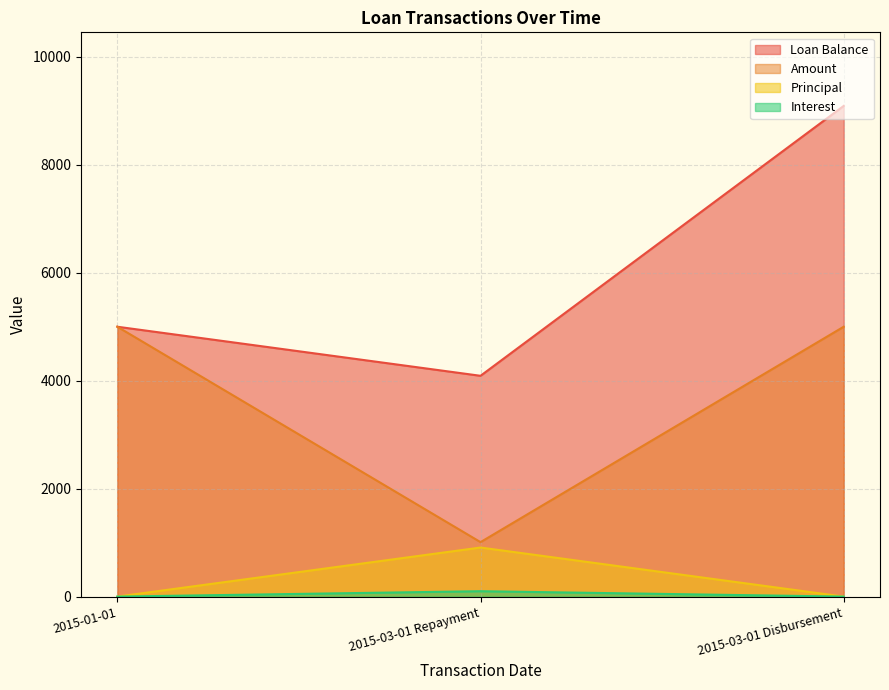

At which category does the chart reach its minimum across all series?

2015-01-01